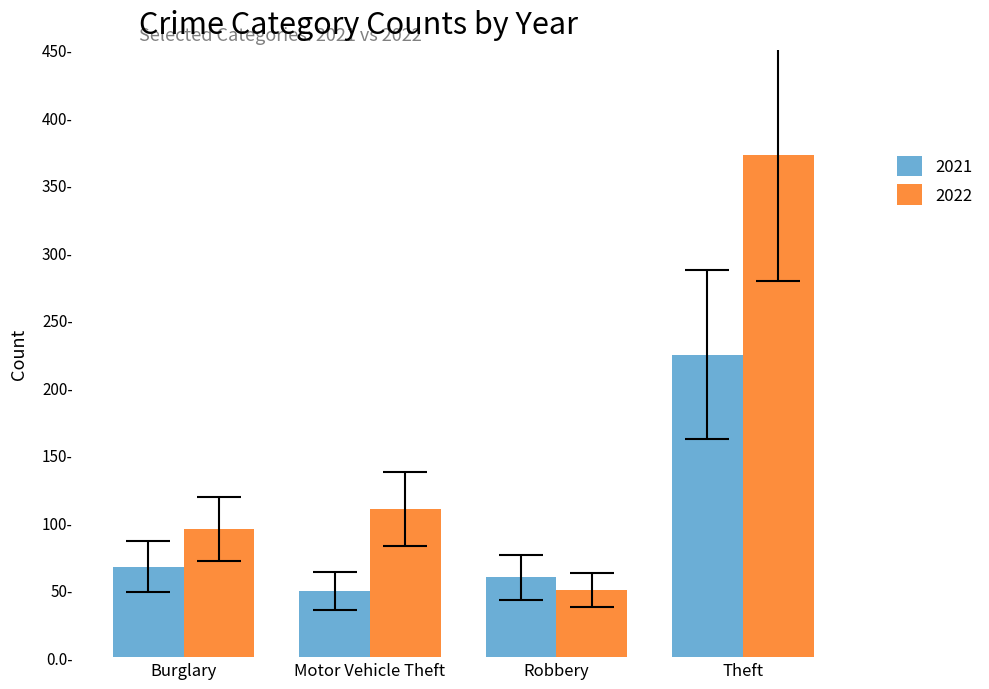

Does the chart contain stacked bars?

No